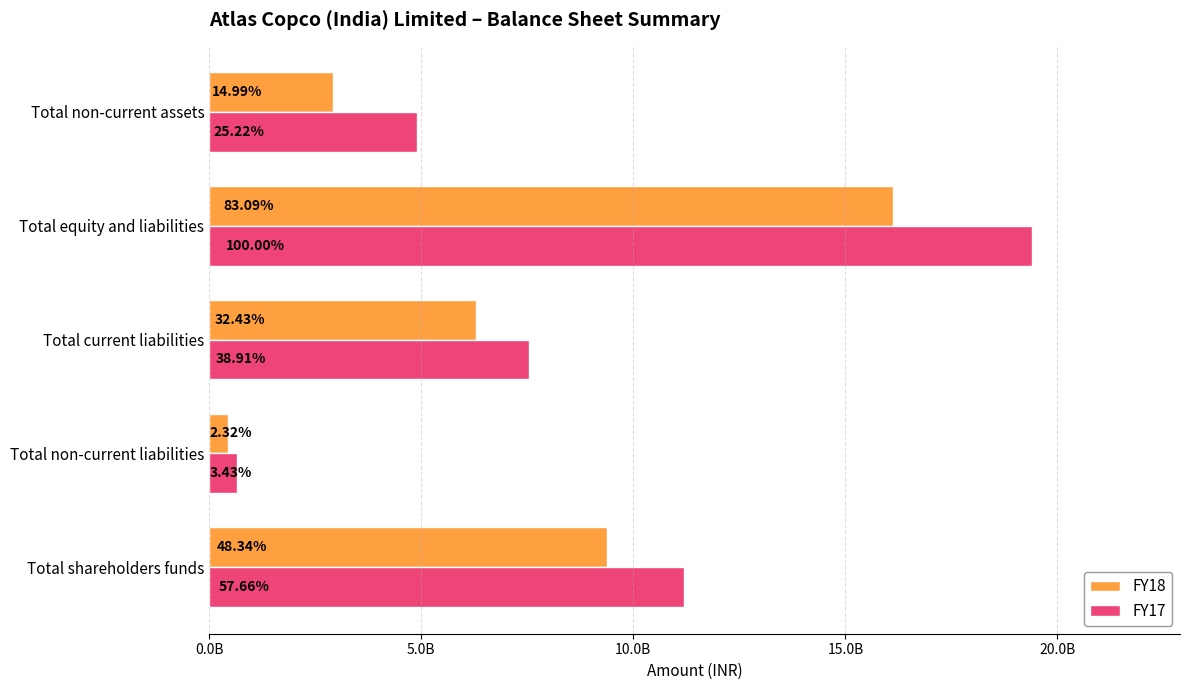

What are all the series names shown in the legend?

FY18, FY17